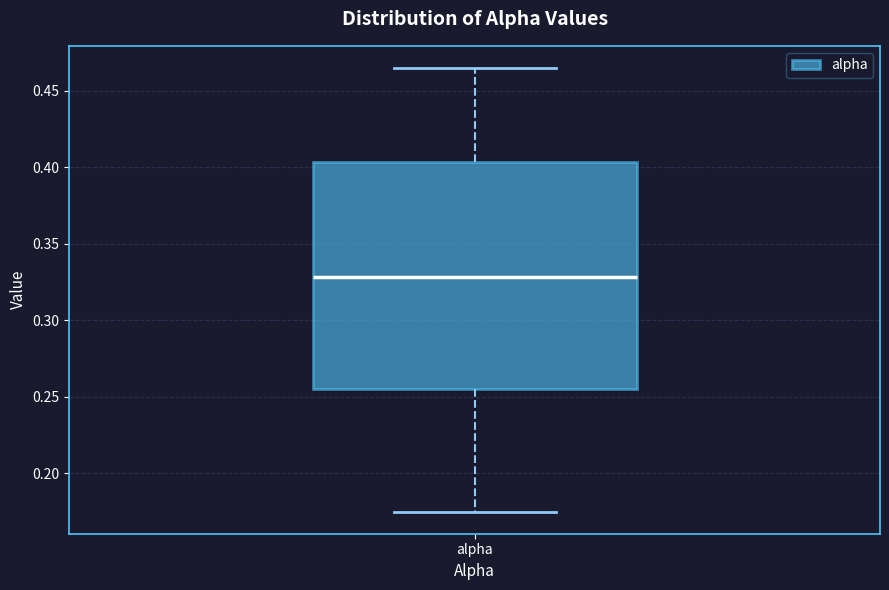

Where does the median line of the box for alpha sit on the y-axis? The values are not printed on the chart, so give them approximately, as read against the axis.

0.330